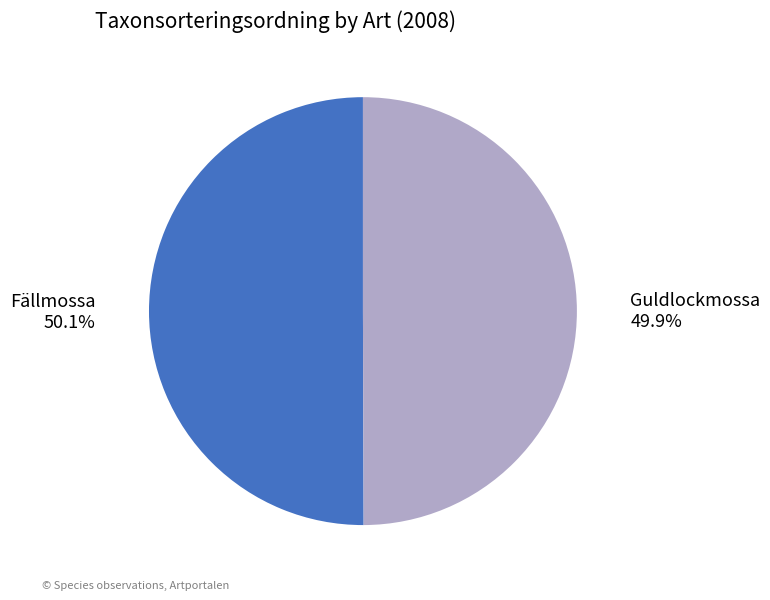

Approximately how many times larger is the value at Guldlockmossa compared to Fällmossa?

1.0